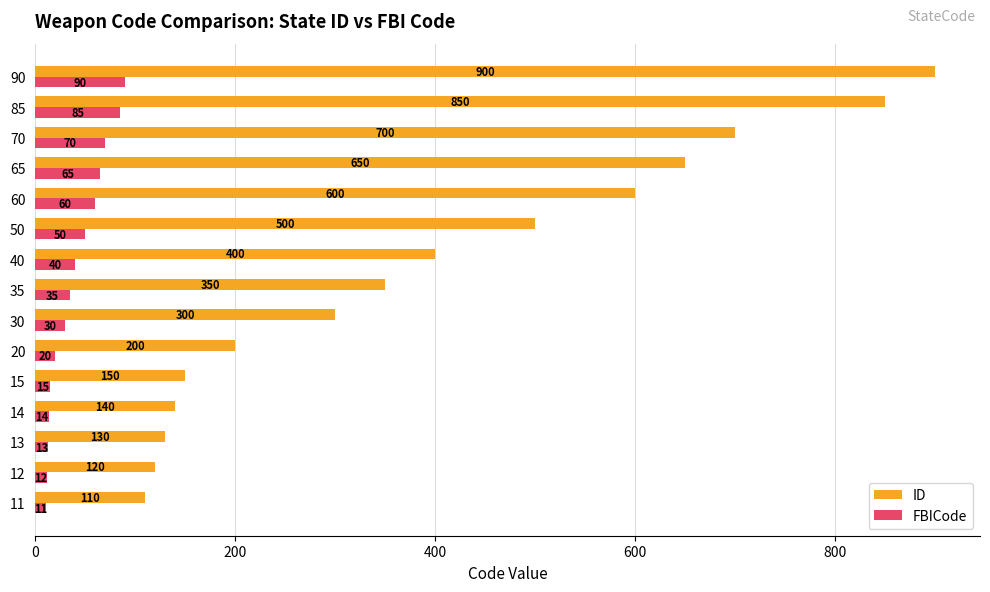

The ID series shows 813 at 50. True or false?

False